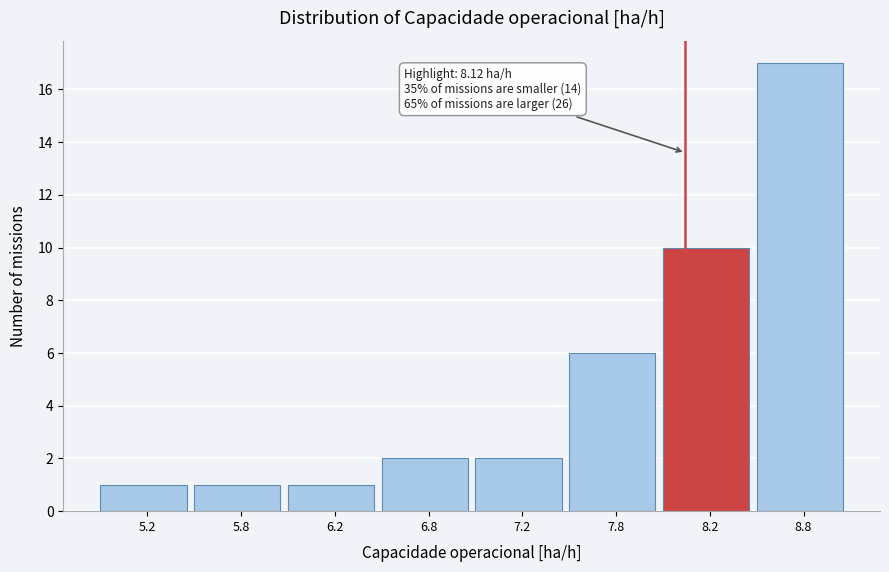

Reading left to right, list all the values displayed in this chart.

5.2=1	5.8=1	6.2=1	6.8=2	7.2=2	7.8=6	8.2=10	8.8=17